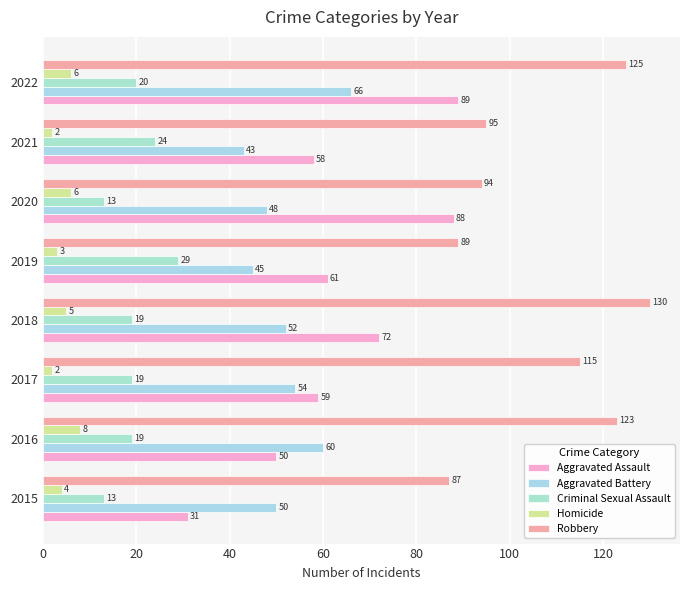

How many distinct data groups are displayed?

5